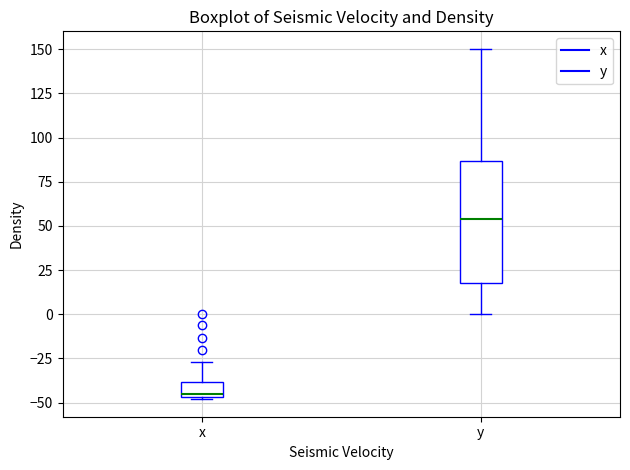

Comparing the boxes themselves (not the whiskers), which one is the tallest?

y